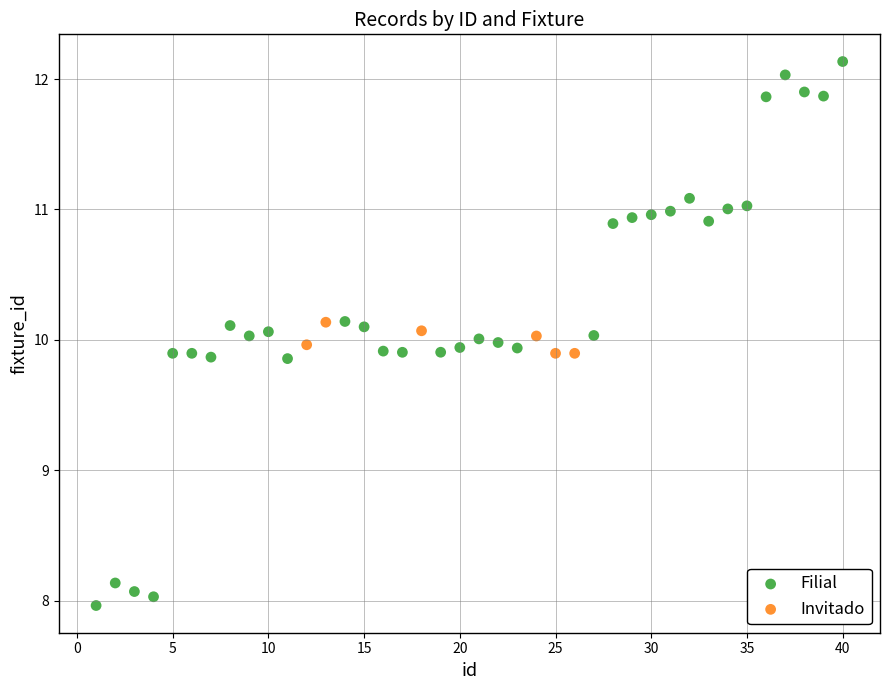

Which series contains the lowest Y value?

Filial